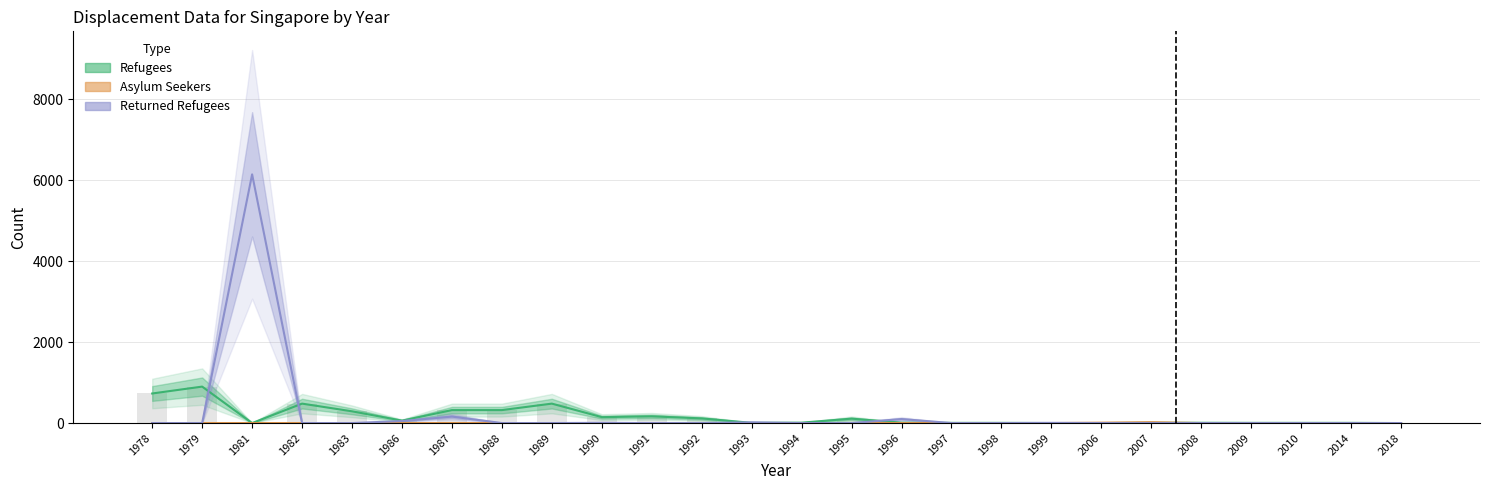

What is the difference between the second highest and second lowest values in the Refugees series?

730